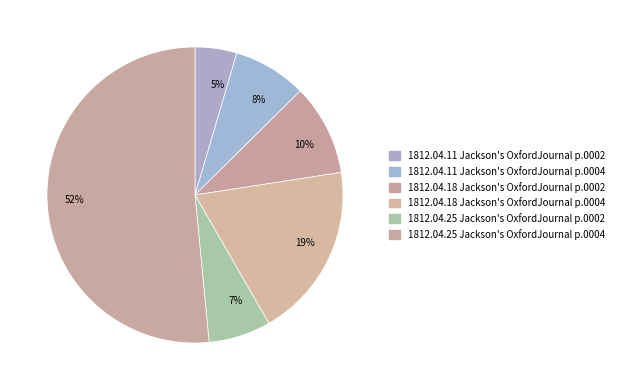

What is the smallest slice in the pie chart?

5%